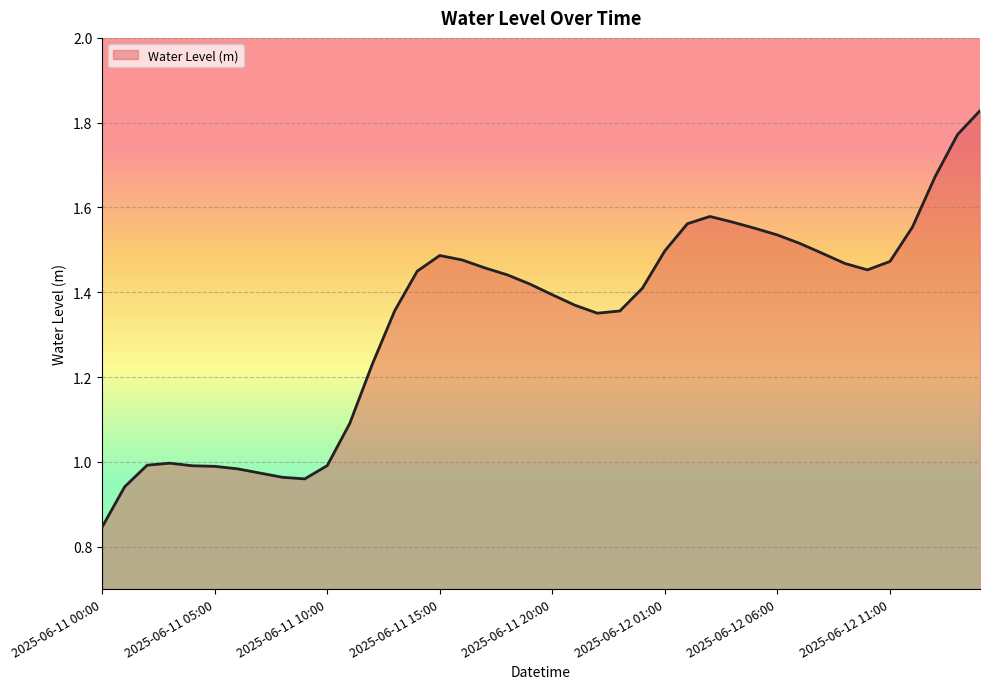

How many lines are shown in the chart?

1